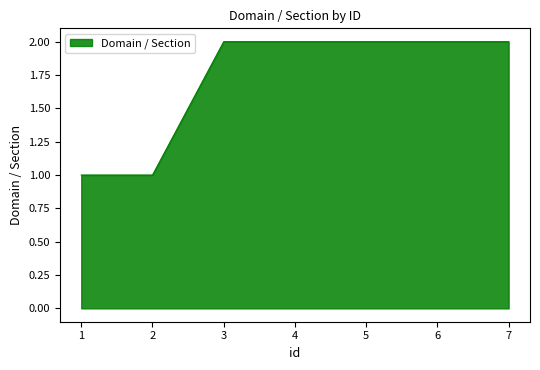

What is the ratio of the value at 3 to the value at 6?

1.0